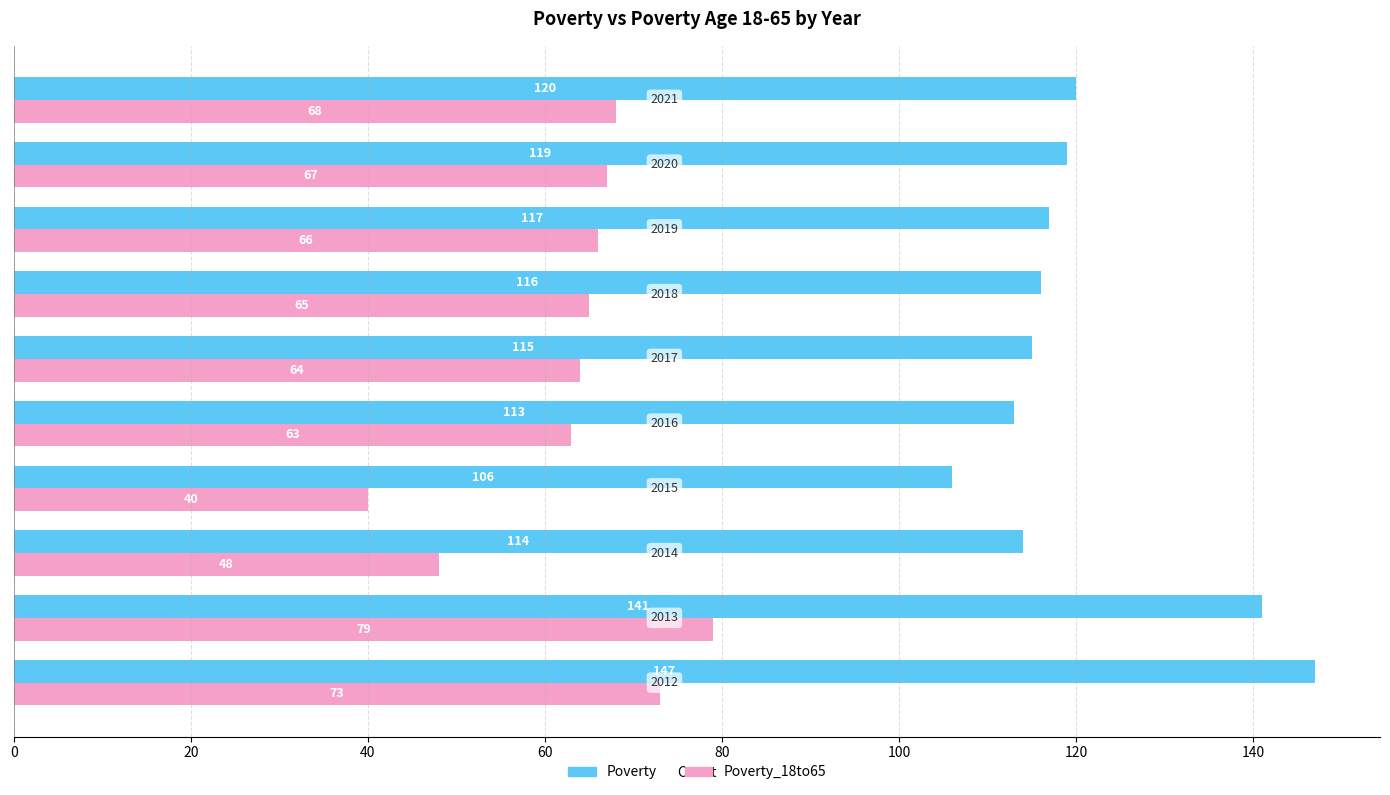

Rank the series by their average value, from highest to lowest.

Poverty, Poverty_18to65